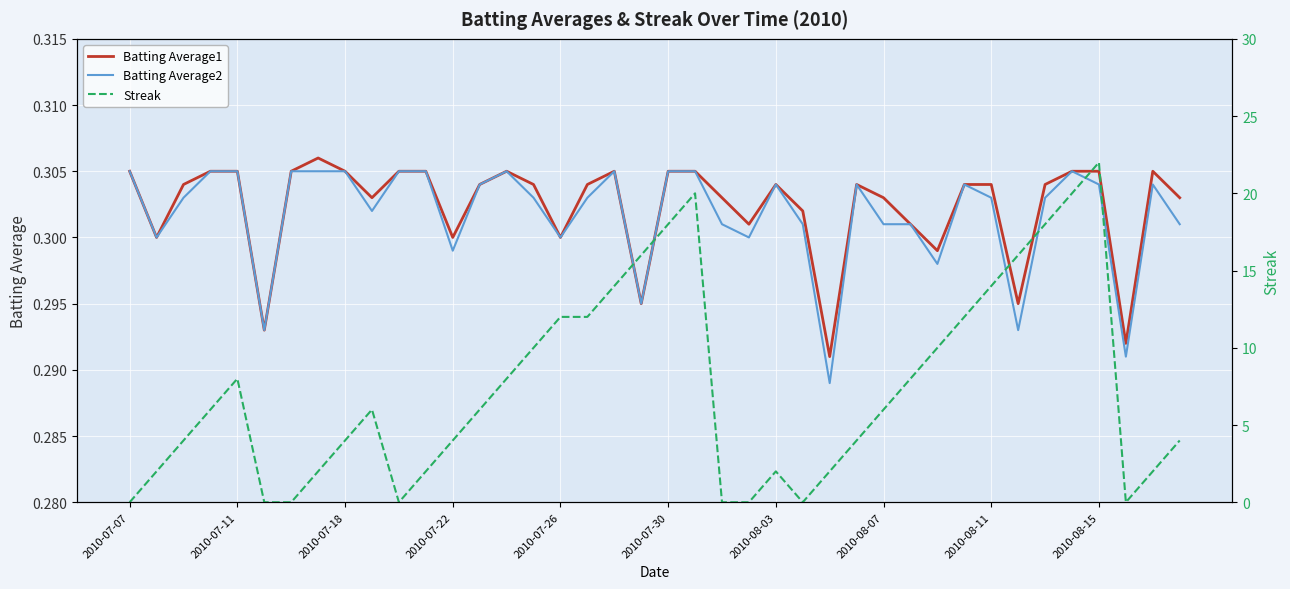

True or false: Batting Average1 has a value of 0.1 at 2010-07-26.

False